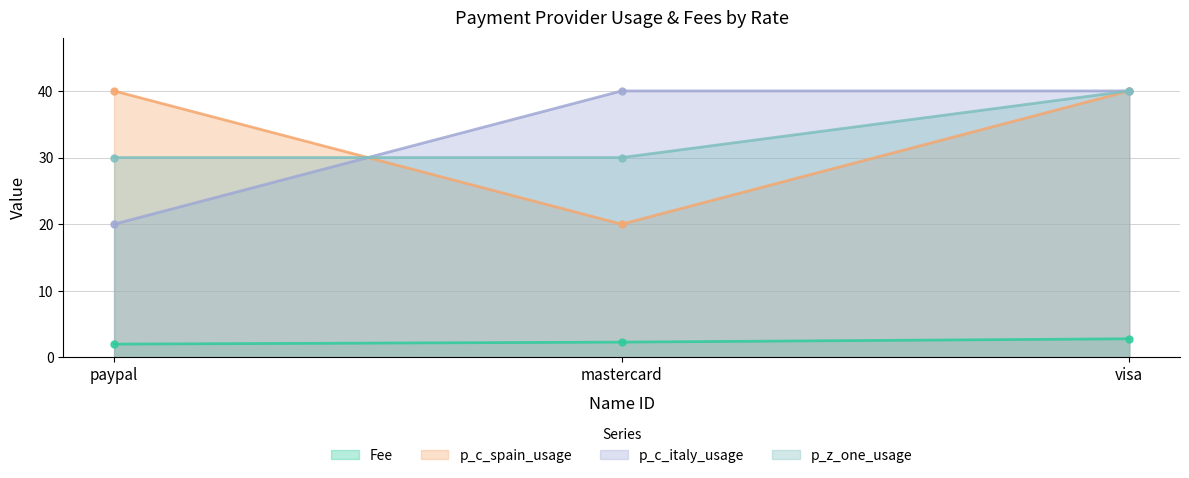

Reading right to left, transcribe all the data shown in this chart.

Fee: visa=2.8	mastercard=2.3	paypal=2.0
p_c_spain_usage: visa=40.0	mastercard=20.0	paypal=40.0
p_c_italy_usage: visa=40.0	mastercard=40.0	paypal=20.0
p_z_one_usage: visa=40.0	mastercard=30.0	paypal=30.0